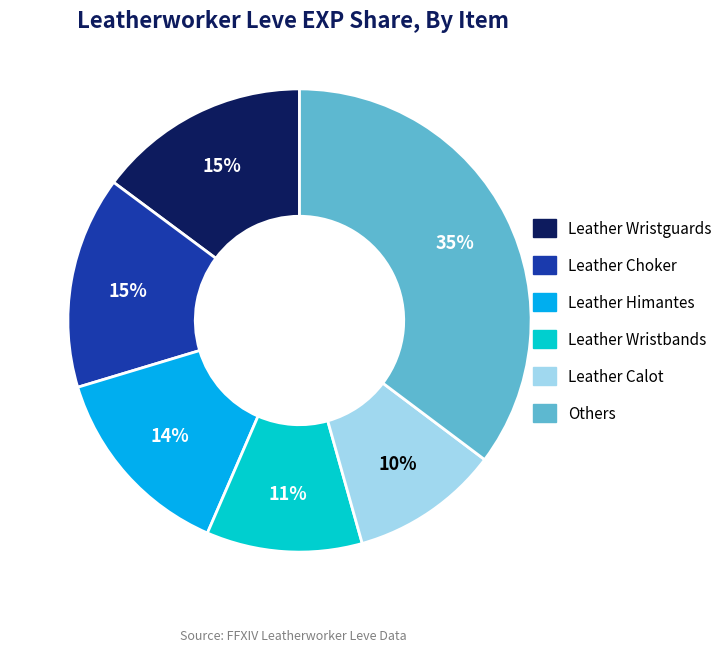

To the nearest percent, what is the average slice percentage?

17%